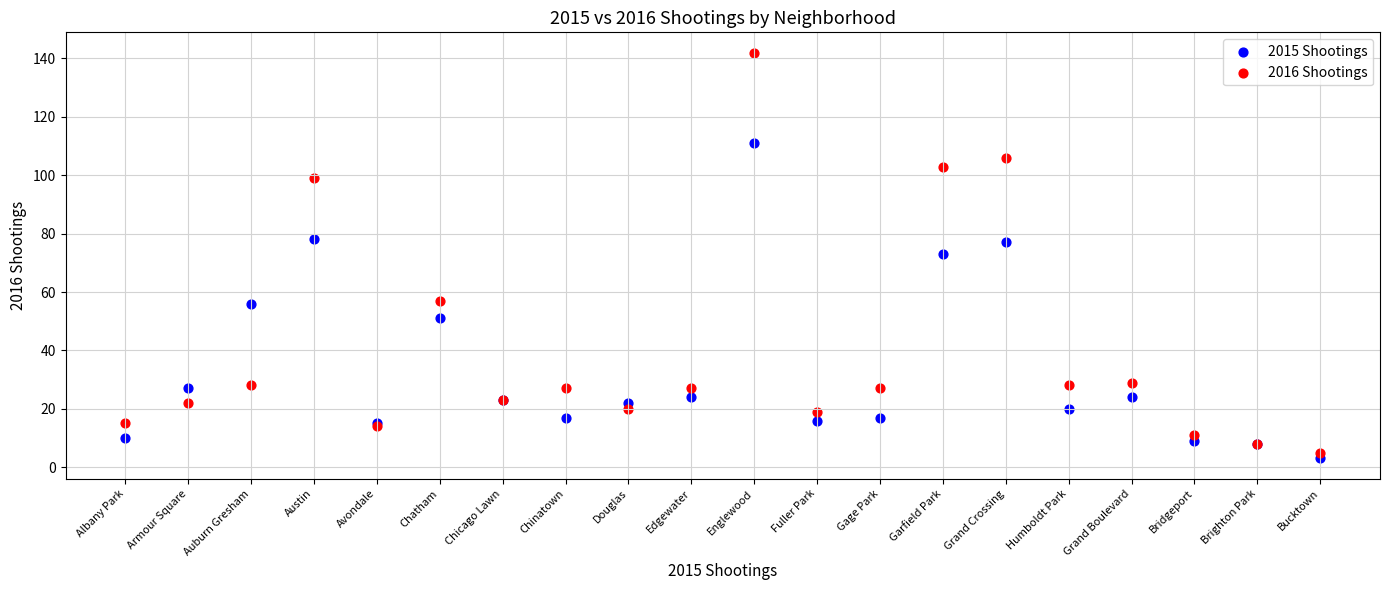

Which series reaches the maximum Y coordinate?

2016 Shootings